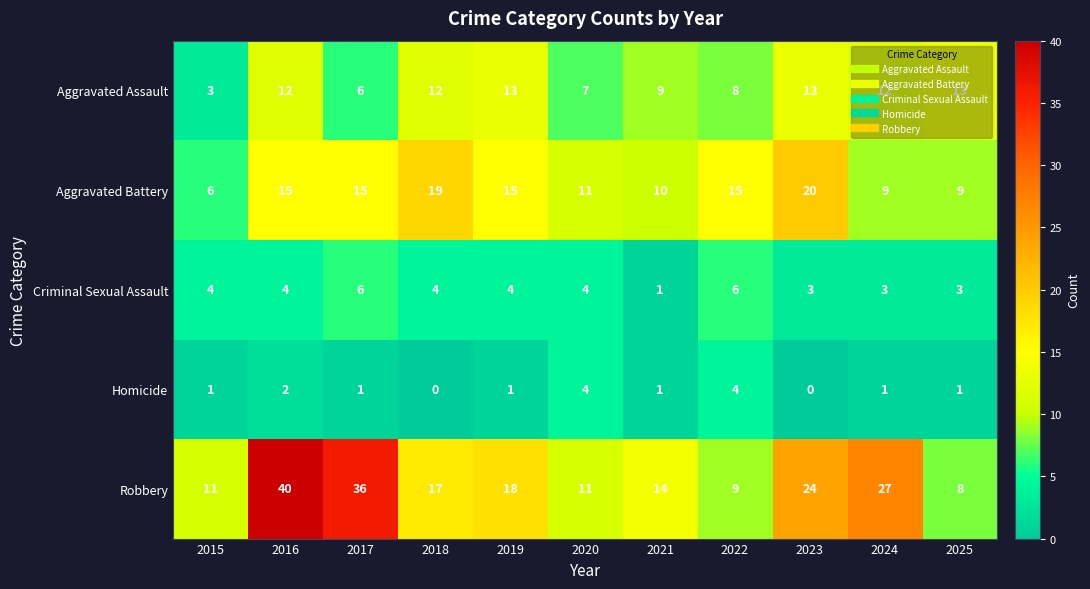

Count the number of categories in the chart.

11